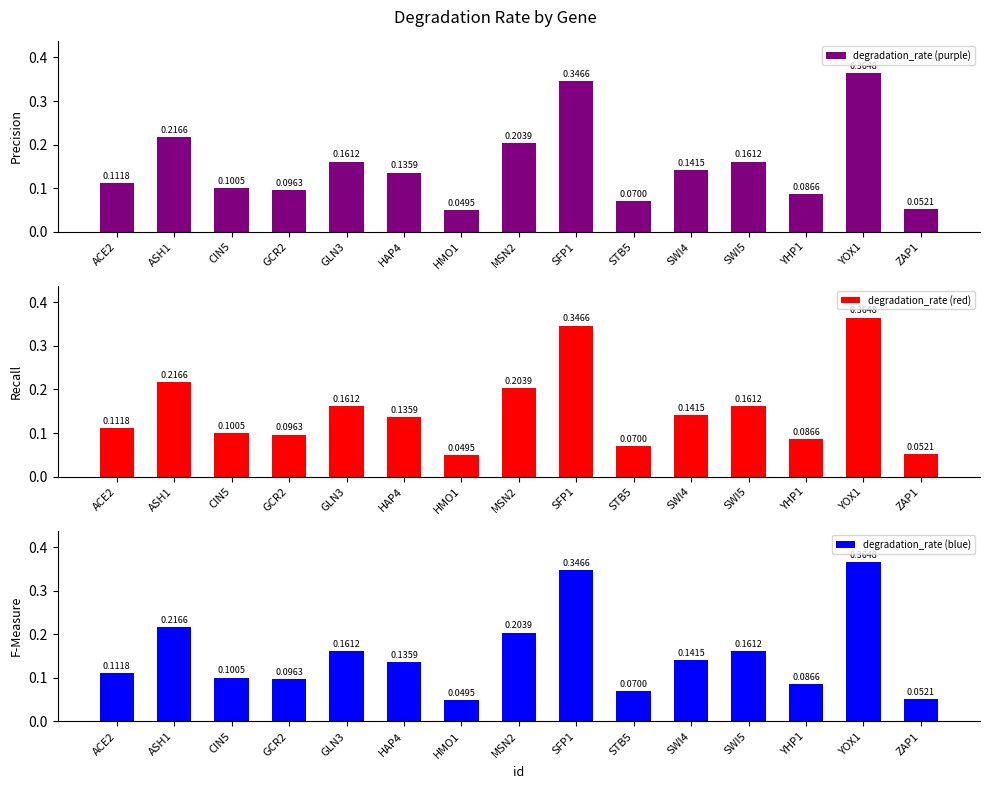

Reading left to right, transcribe all the data shown in this chart.

degradation_rate (purple): ACE2=0.1	ASH1=0.2	CIN5=0.1	GCR2=0.1	GLN3=0.2	HAP4=0.1	HMO1=0.0	MSN2=0.2	SFP1=0.3	STB5=0.1	SWI4=0.1	SWI5=0.2	YHP1=0.1	YOX1=0.4	ZAP1=0.1
degradation_rate (red): ACE2=0.1	ASH1=0.2	CIN5=0.1	GCR2=0.1	GLN3=0.2	HAP4=0.1	HMO1=0.0	MSN2=0.2	SFP1=0.3	STB5=0.1	SWI4=0.1	SWI5=0.2	YHP1=0.1	YOX1=0.4	ZAP1=0.1
degradation_rate (blue): ACE2=0.1	ASH1=0.2	CIN5=0.1	GCR2=0.1	GLN3=0.2	HAP4=0.1	HMO1=0.0	MSN2=0.2	SFP1=0.3	STB5=0.1	SWI4=0.1	SWI5=0.2	YHP1=0.1	YOX1=0.4	ZAP1=0.1